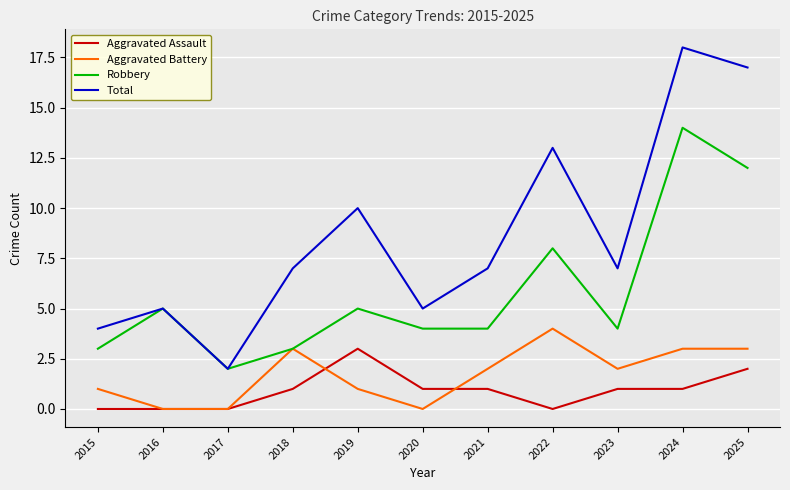

Reading left to right, what are all the values shown in this chart?

Aggravated Assault: 0	0	0	1	3	1	1	0	1	1	2
Aggravated Battery: 1	0	0	3	1	0	2	4	2	3	3
Robbery: 3	5	2	3	5	4	4	8	4	14	12
Total: 4	5	2	7	10	5	7	13	7	18	17